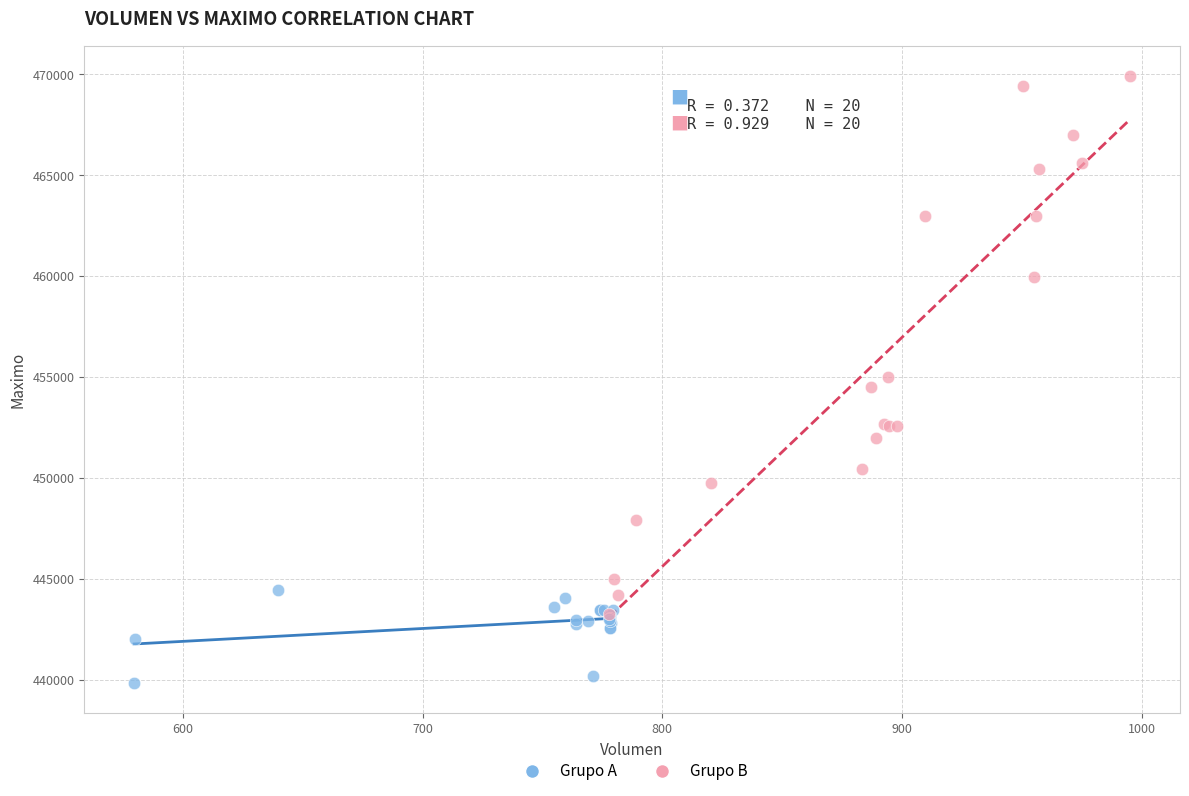

Which series has the largest Y range (max minus min)?

Grupo B